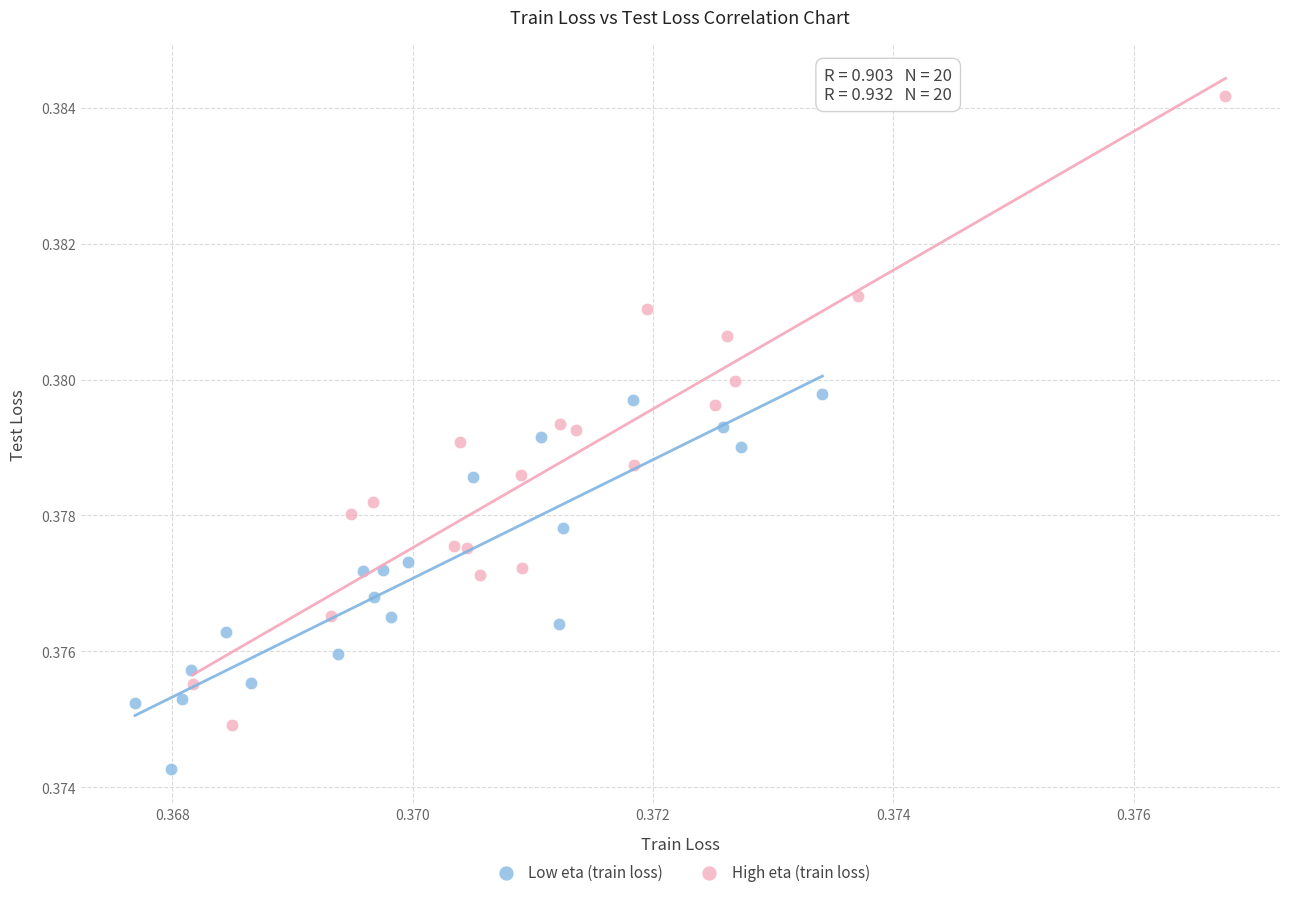

Which series has the largest Y range (max minus min)?

High eta (train loss)